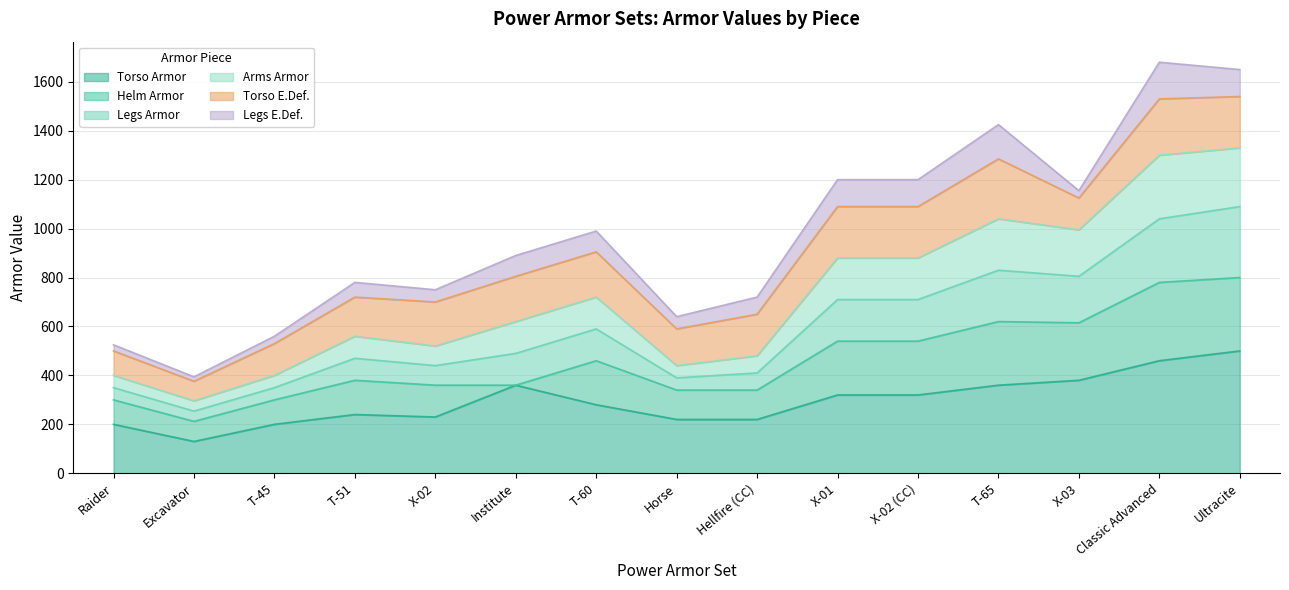

What is the total value across all series at Ultracite?

1650